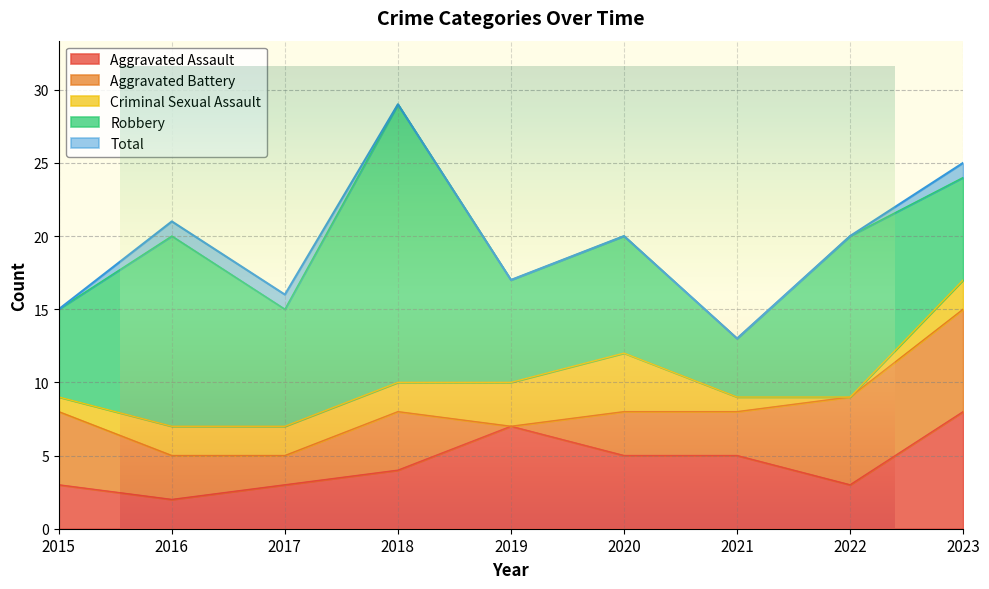

True or false: Total has a value of 13 at 2021.

True